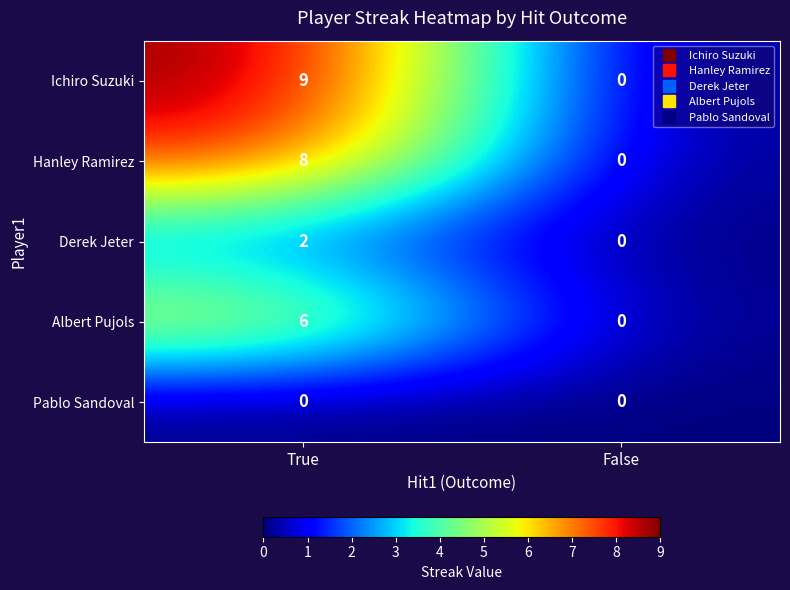

The Hanley Ramirez series shows 0 at False. True or false?

True